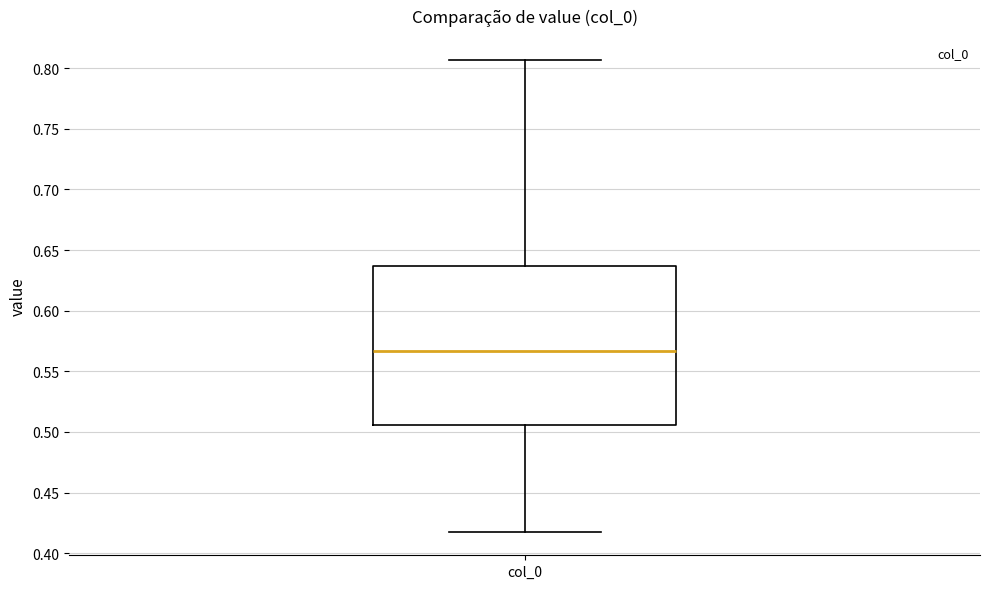

Where is the lower edge of the box for col_0 on the y-axis? The values are not printed on the chart, so give them approximately, as read against the axis.

0.505